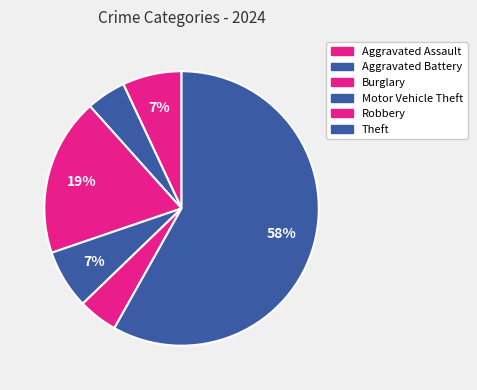

Which slice represents more than half of the pie?

Theft